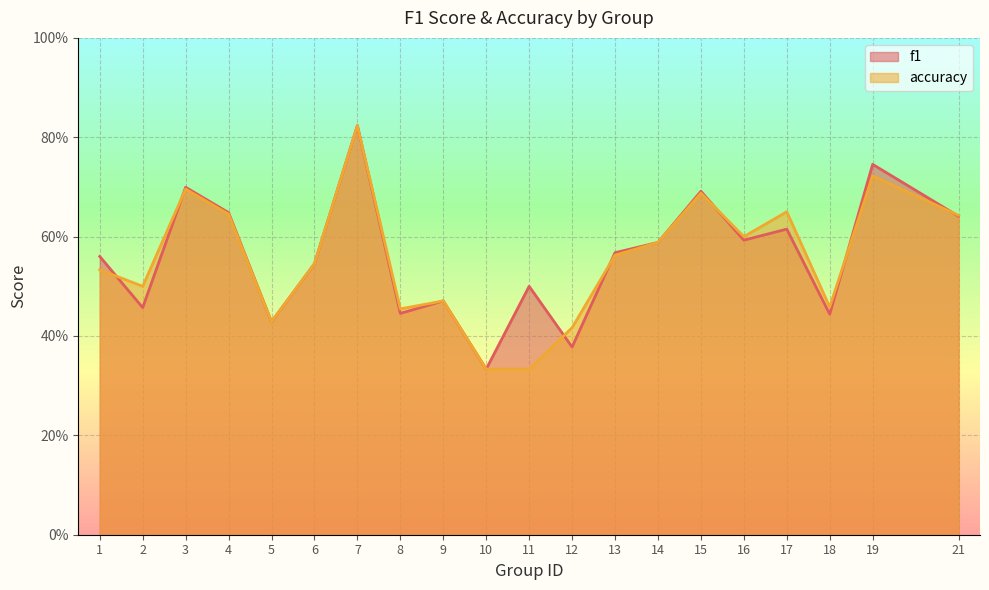

How many lines are shown in the chart?

2